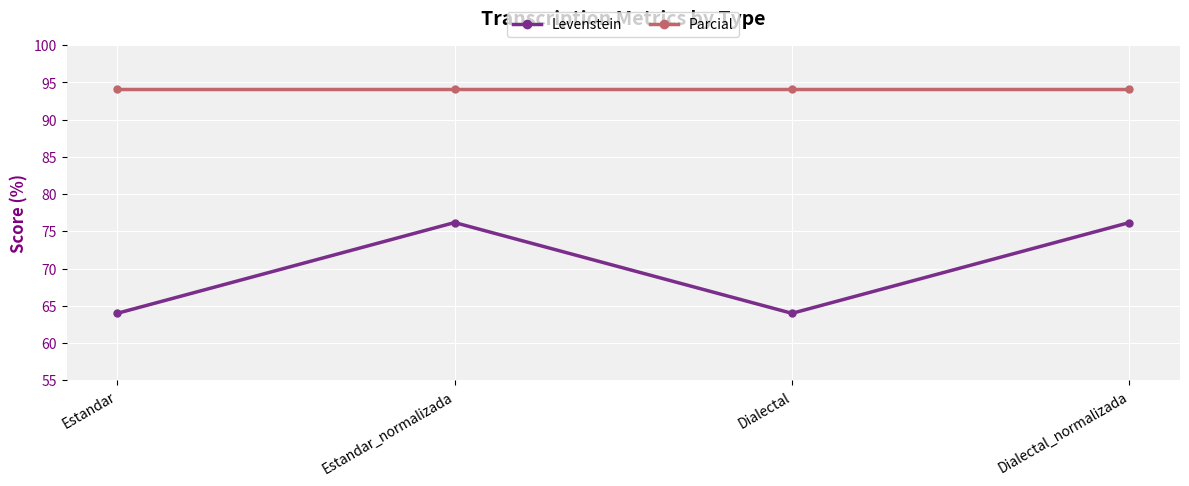

What is the difference between the maximum and minimum values in the Levenstein series?

12.2